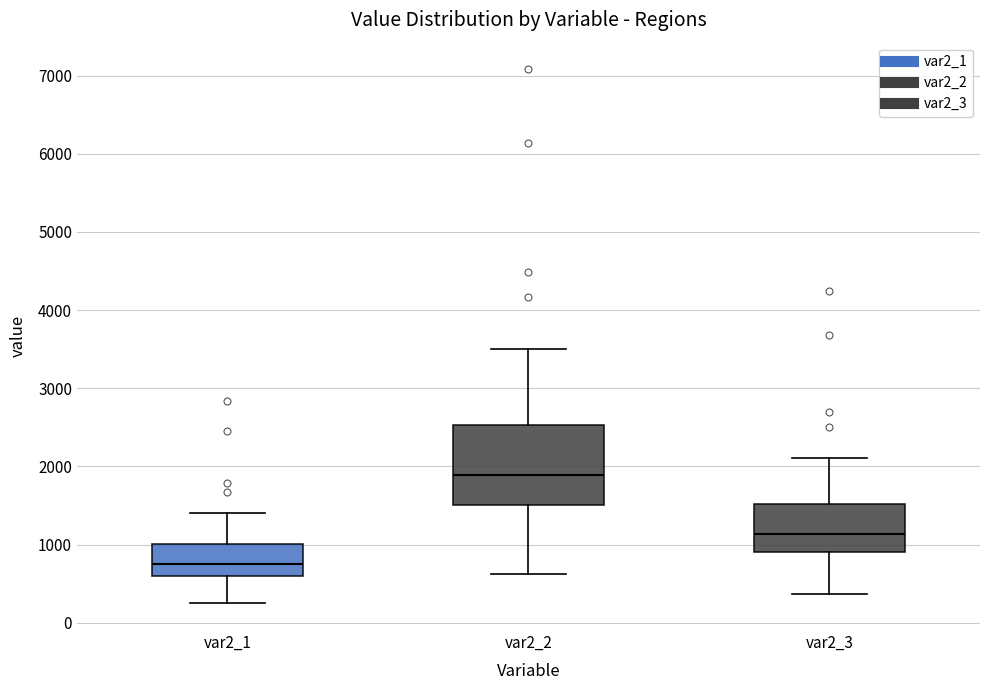

Reading left to right, transcribe this box plot: for each box, give where its median line is, the range the box spans, and where its two whiskers end, as read against the y-axis. The values are not printed on the chart, so give them approximately, as read against the axis.

var2_1: median 800, box 600 to 1000, whiskers 200 to 1400
var2_2: median 1900, box 1500 to 2500, whiskers 600 to 3500
var2_3: median 1100, box 900 to 1500, whiskers 400 to 2100